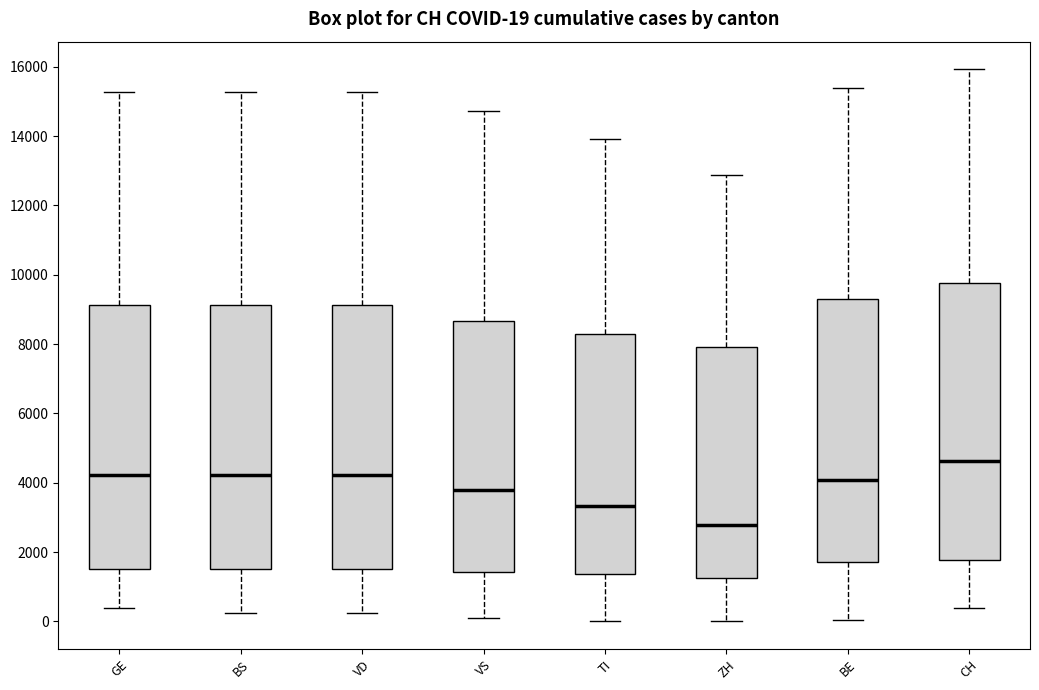

Which box is the tallest, from its lower edge to its upper edge?

CH